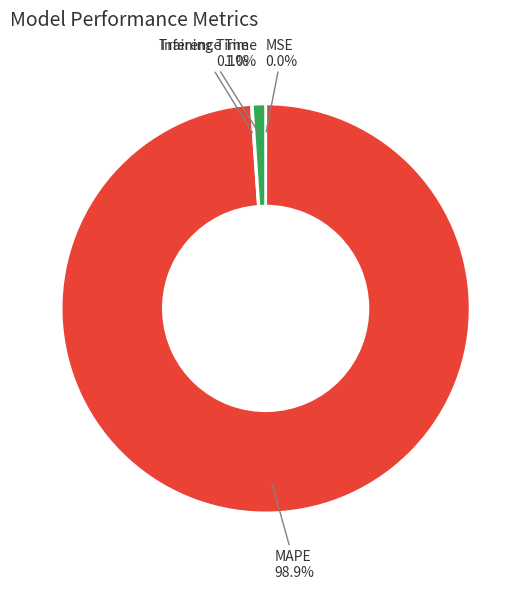

Combined, what portion of the pie is MAPE and Inference Time?

99.9%